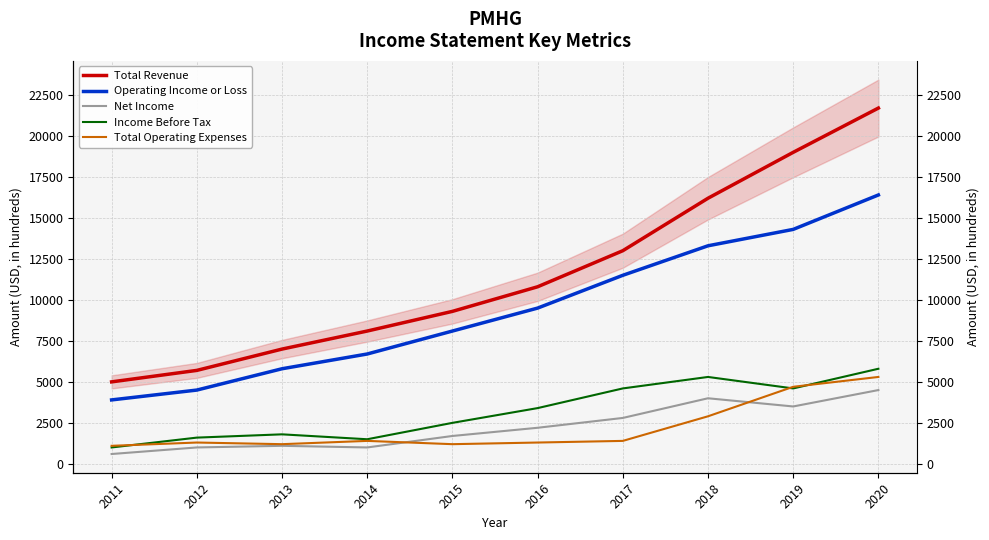

Reading left to right, extract all data points from this chart.

Total Revenue: 5000	5700	7000	8100	9300	10800	13000	16200	19000	21700
Operating Income or Loss: 3900	4500	5800	6700	8100	9500	11500	13300	14300	16400
Net Income: 600	1000	1100	1000	1700	2200	2800	4000	3500	4500
Income Before Tax: 1000	1600	1800	1500	2500	3400	4600	5300	4600	5800
Total Operating Expenses: 1100	1300	1200	1400	1200	1300	1400	2900	4700	5300